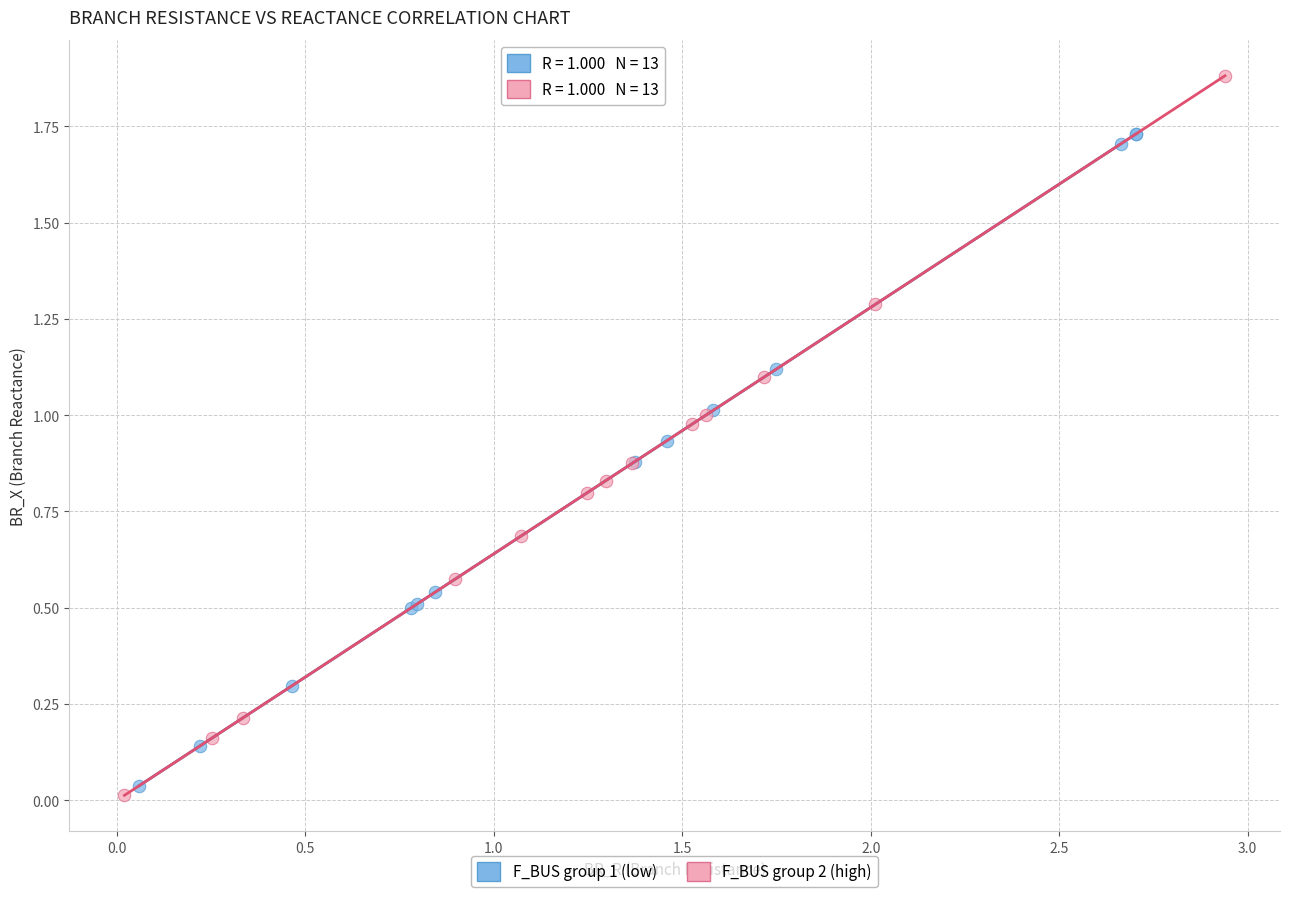

Which series has the largest Y range (max minus min)?

F_BUS group 2 (high)